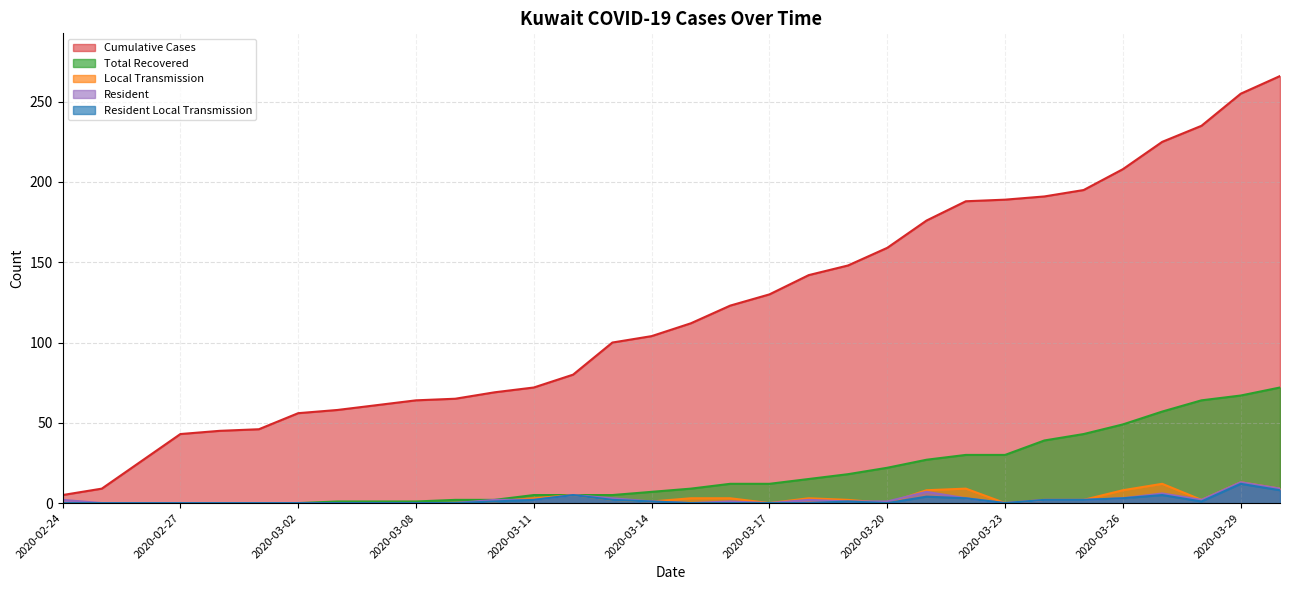

At how many categories does at least one series exceed 119?

15